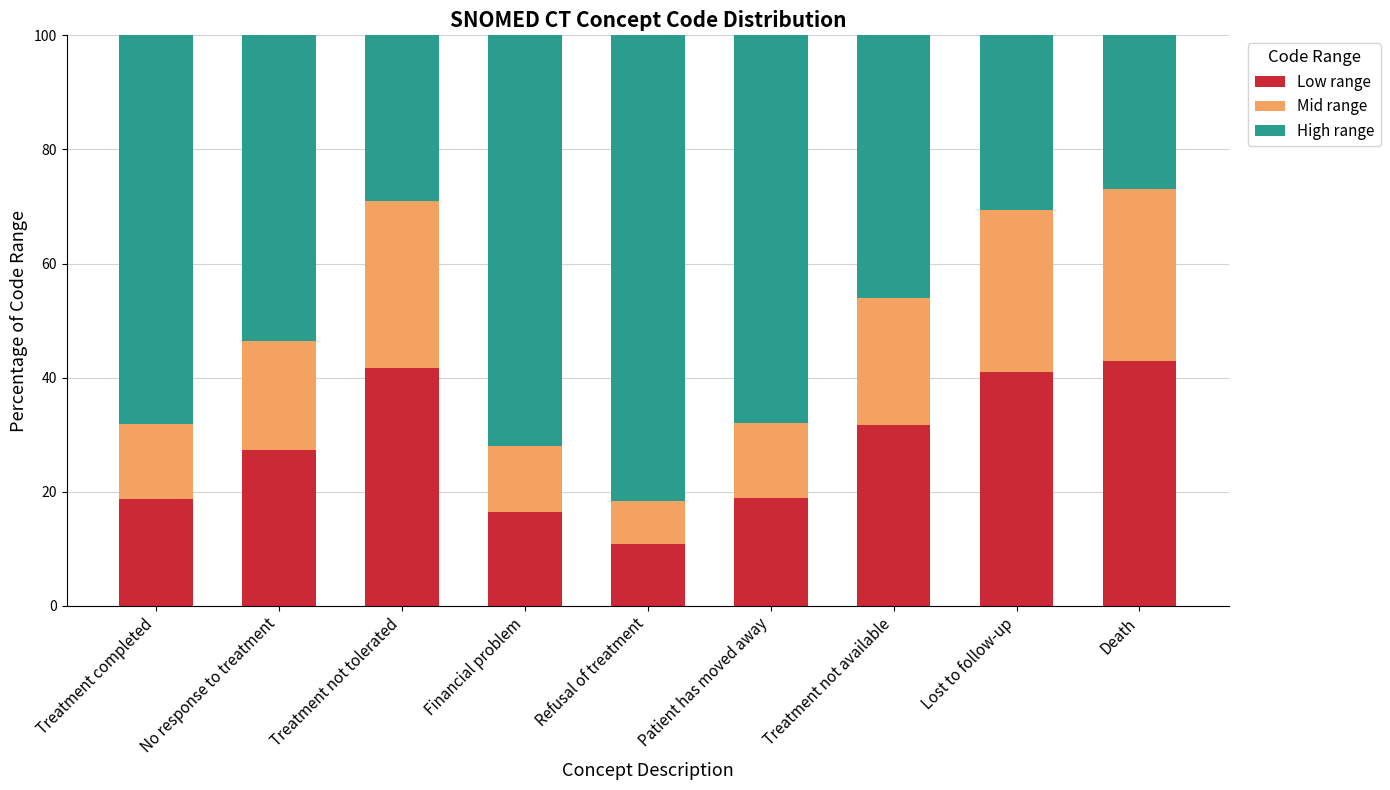

What is the total value across all series at Financial problem?

100.0